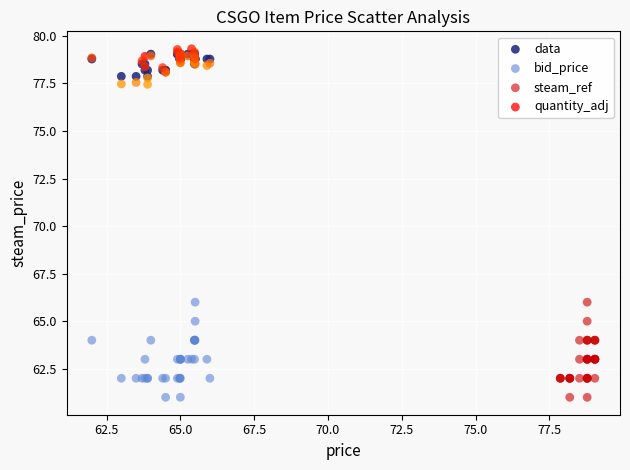

Which series reaches the maximum Y coordinate?

quantity_adj